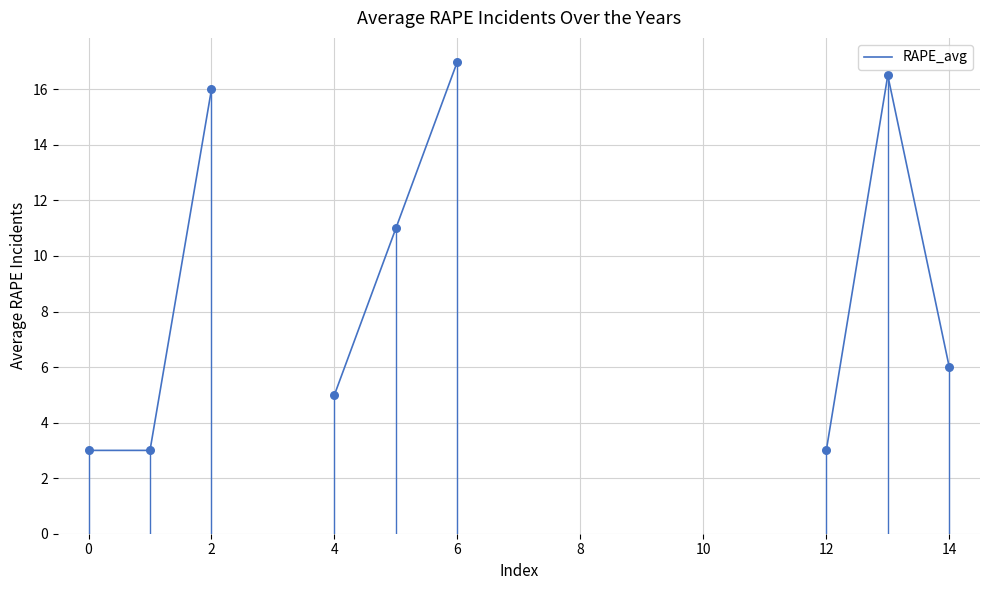

Between 0 and 10, which is larger?

10